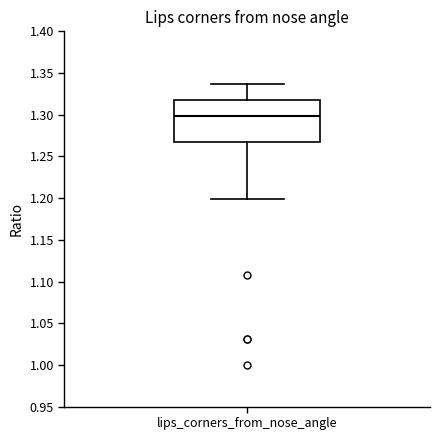

Read this box plot against the y-axis: the position of the median line, the range covered by the box, and the ends of both whiskers. The values are not printed on the chart, so give them approximately, as read against the axis.

median 1.300, box 1.270 to 1.315, whiskers 1.200 to 1.335